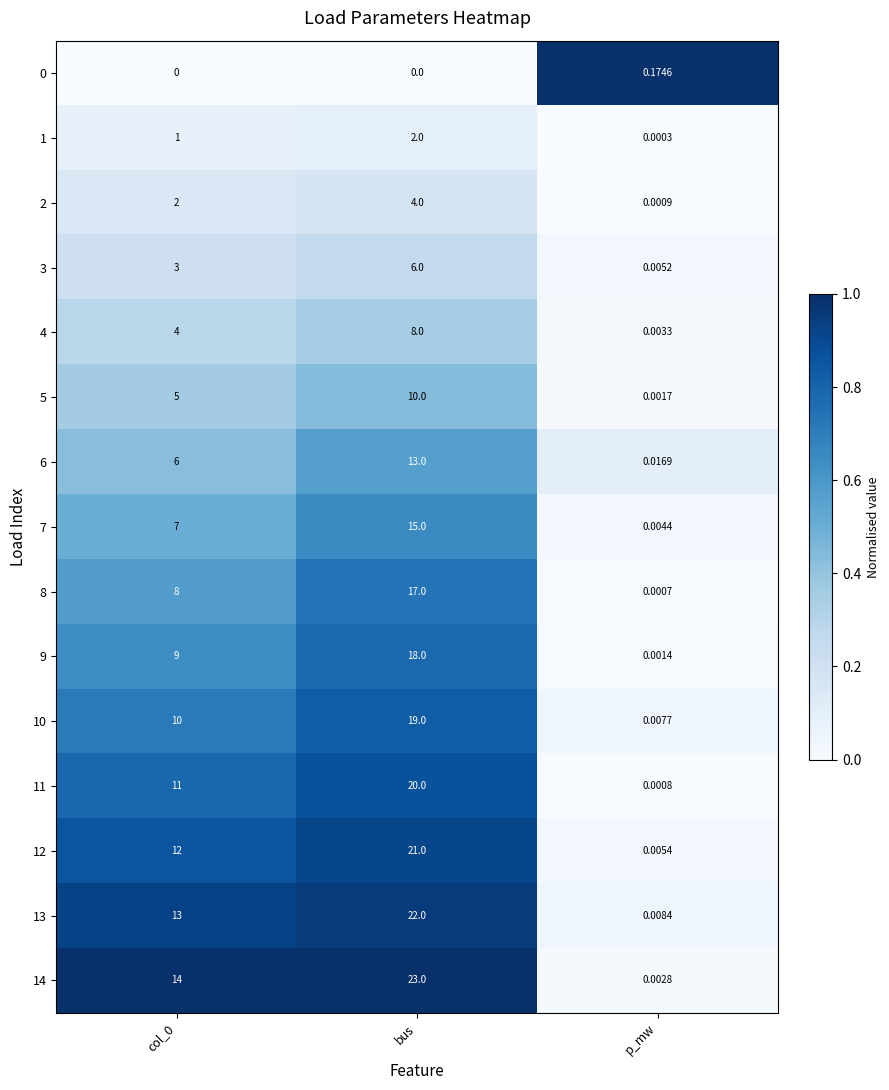

At which label does 0 reach its peak?

p_mw